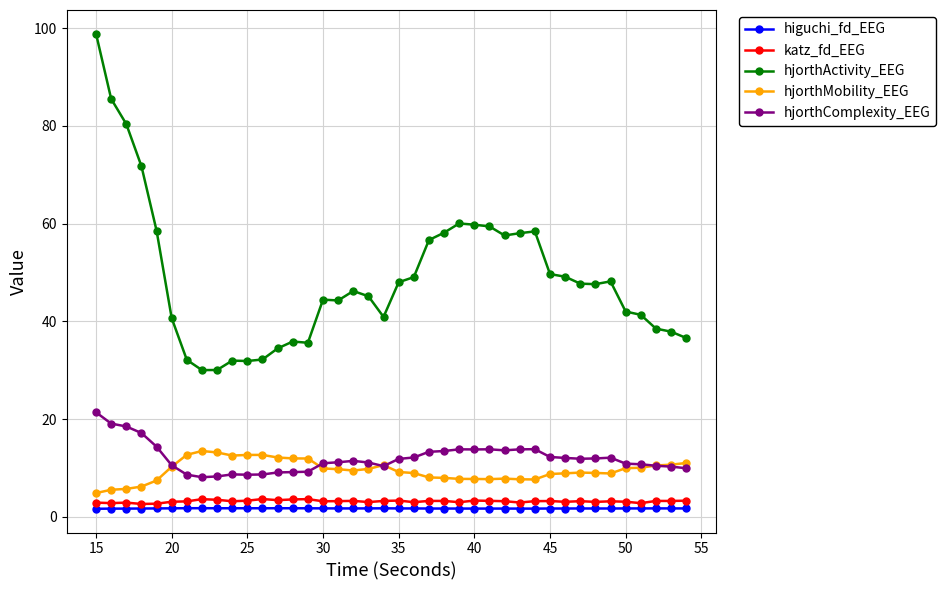

True or false: hjorthActivity_EEG has more than 2 interior local peaks.

True